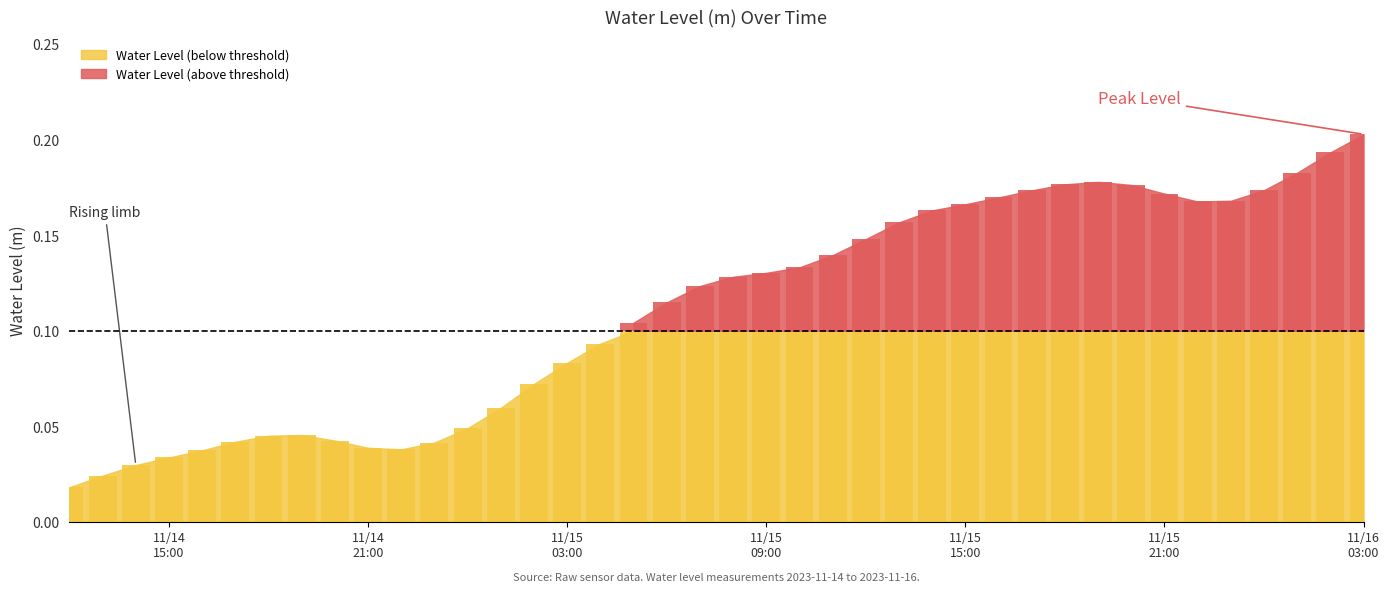

List the labels in order of value, smallest first.

2023-11-14 12:00:00, 2023-11-14 13:00:00, 2023-11-14 14:00:00, 2023-11-14 15:00:00, 2023-11-14 16:00:00, 2023-11-14 22:00:00, 2023-11-14 21:00:00, 2023-11-14 23:00:00, 2023-11-14 17:00:00, 2023-11-14 20:00:00, 2023-11-14 18:00:00, 2023-11-14 19:00:00, 2023-11-15 00:00:00, 2023-11-15 01:00:00, 2023-11-15 02:00:00, 2023-11-15 03:00:00, 2023-11-15 04:00:00, 2023-11-15 05:00:00, 2023-11-15 06:00:00, 2023-11-15 07:00:00, 2023-11-15 08:00:00, 2023-11-15 09:00:00, 2023-11-15 10:00:00, 2023-11-15 11:00:00, 2023-11-15 12:00:00, 2023-11-15 13:00:00, 2023-11-15 14:00:00, 2023-11-15 15:00:00, 2023-11-15 22:00:00, 2023-11-15 23:00:00, 2023-11-15 16:00:00, 2023-11-15 21:00:00, 2023-11-15 17:00:00, 2023-11-16 00:00:00, 2023-11-15 20:00:00, 2023-11-15 18:00:00, 2023-11-15 19:00:00, 2023-11-16 01:00:00, 2023-11-16 02:00:00, 2023-11-16 03:00:00